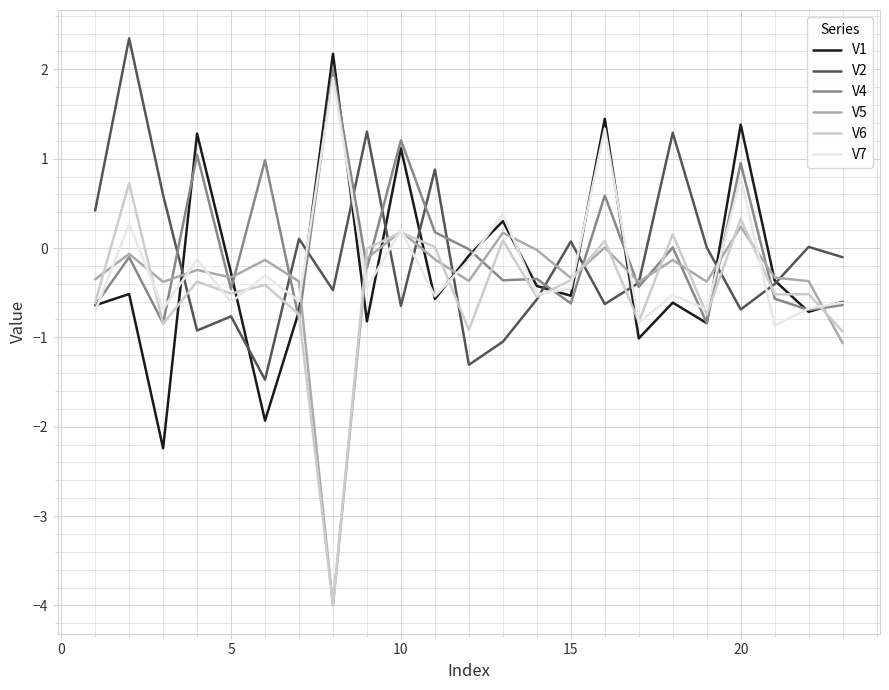

What is the highest value of the V6 series?

0.7